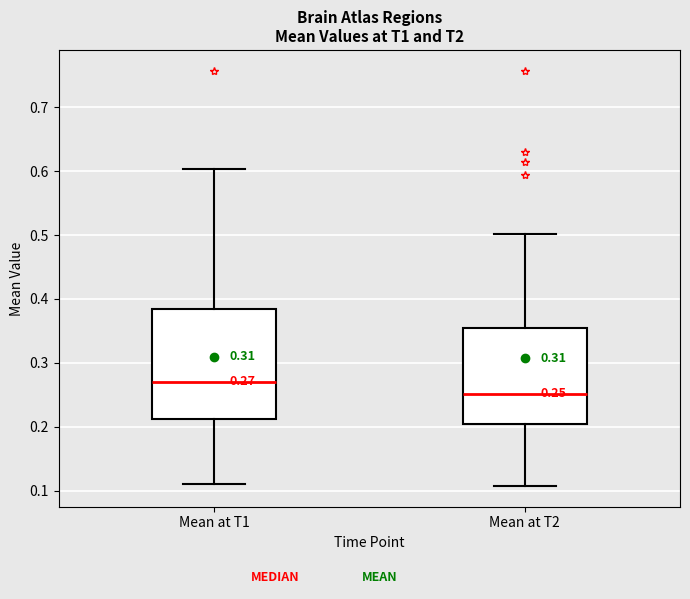

Which box is the tallest, from its lower edge to its upper edge?

Mean at T1